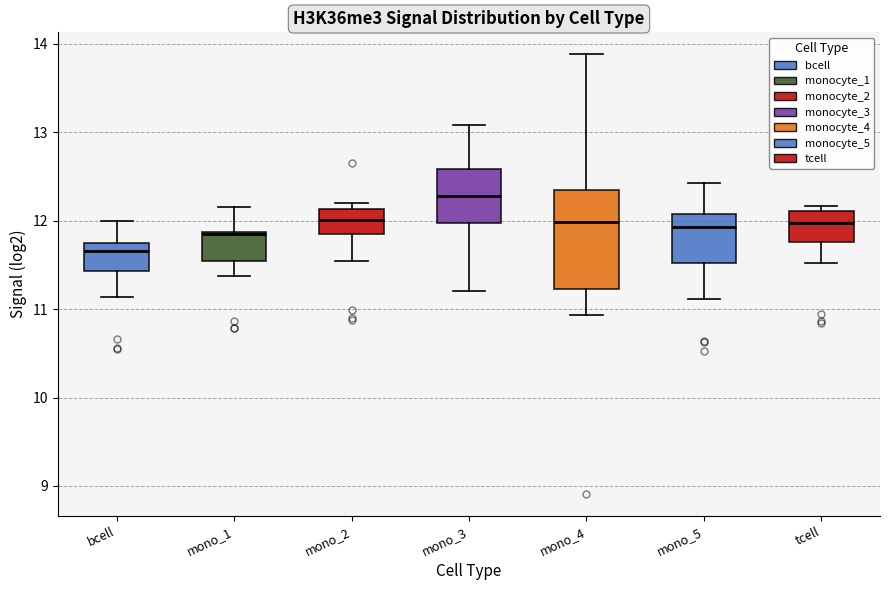

Where is the upper edge of the box for mono_1 on the y-axis? The values are not printed on the chart, so give them approximately, as read against the axis.

11.9